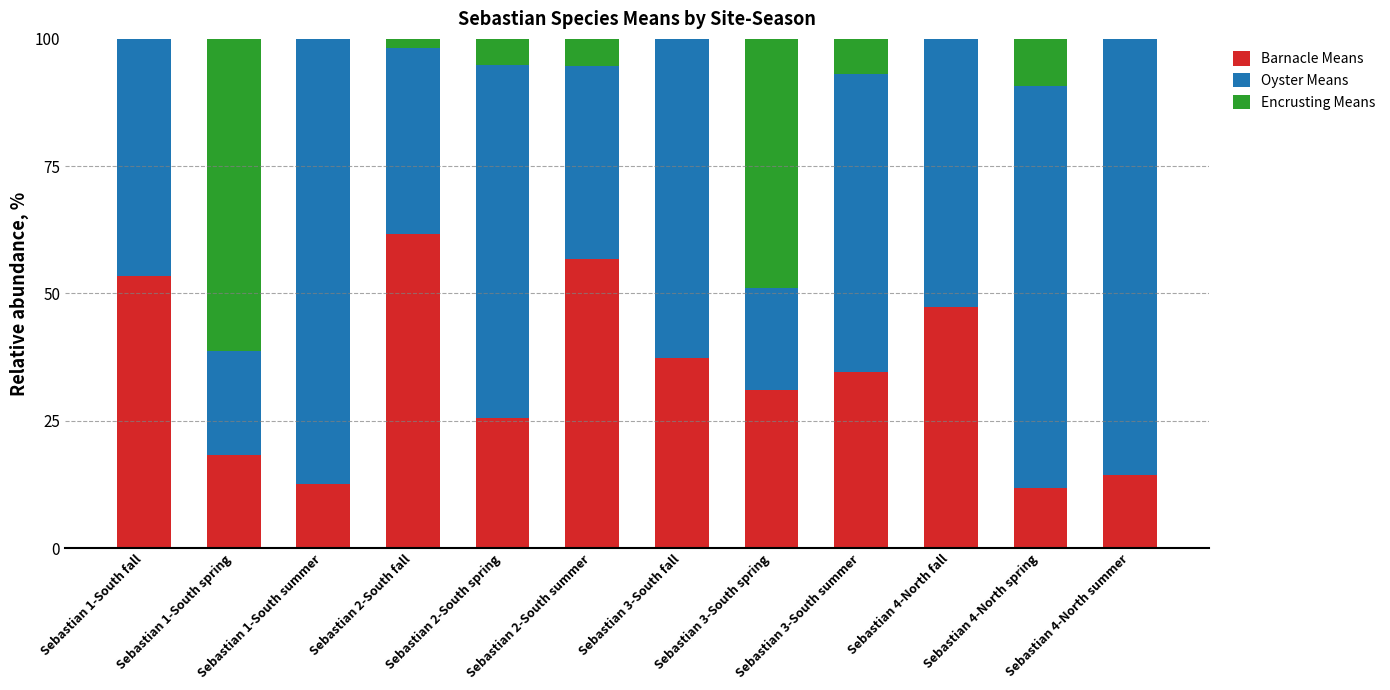

Which category has the lowest value in the Barnacle Means series?

Sebastian 4-North spring